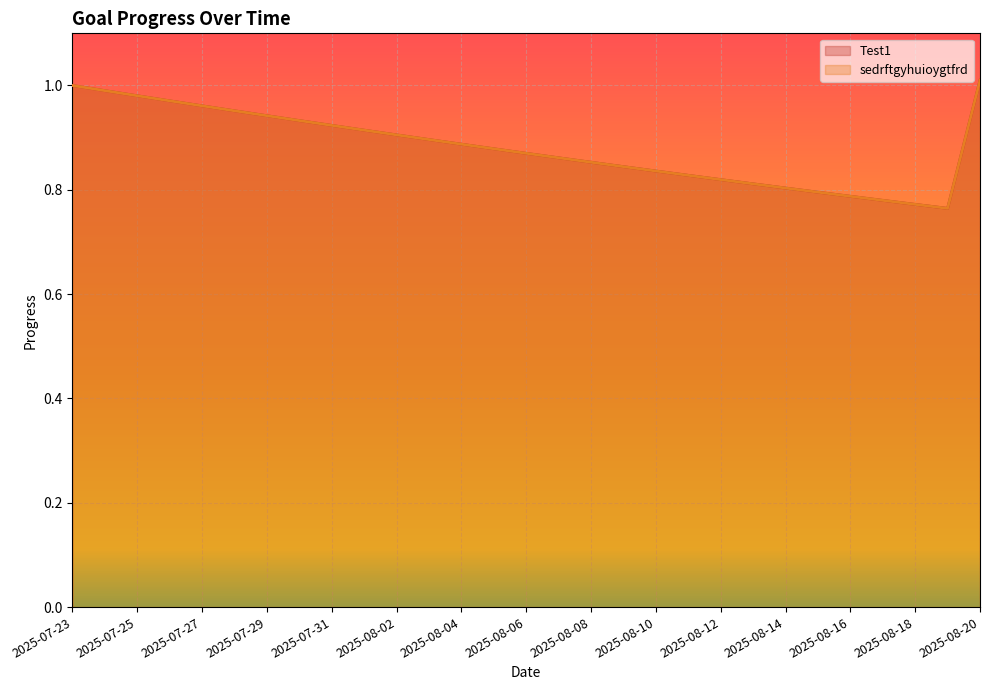

The value of Test1 at 2025-08-12 is 1.4. True or false?

False